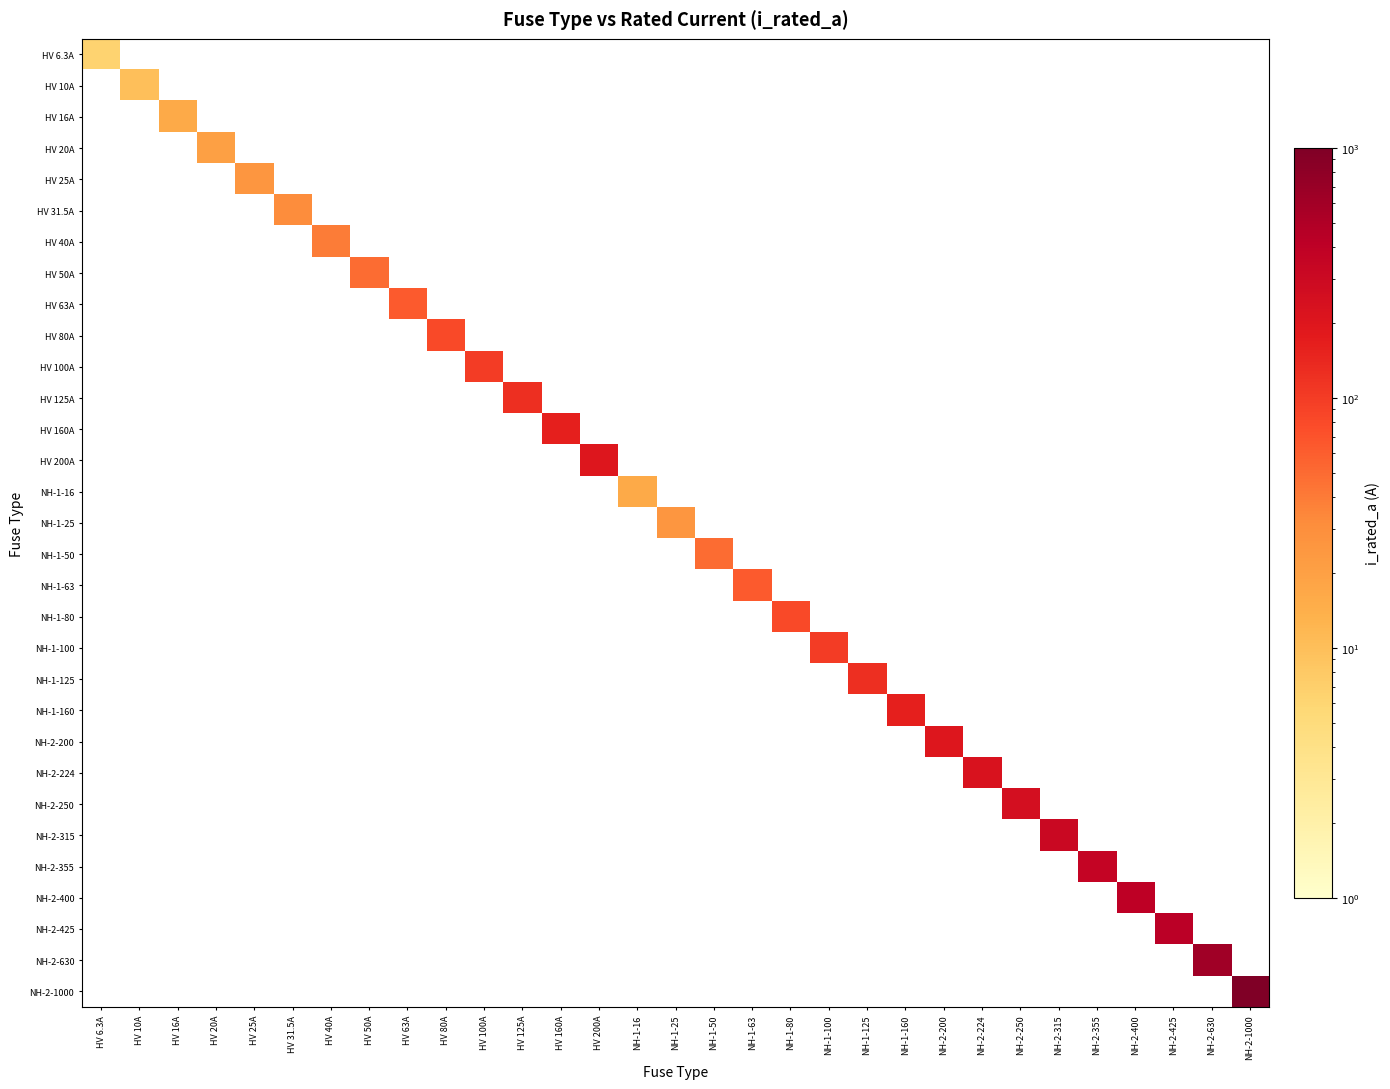

At NH-2-315, list the series in order from largest to smallest.

HV 6.3A, HV 10A, HV 16A, HV 20A, HV 25A, HV 31.5A, HV 40A, HV 50A, HV 63A, HV 80A, HV 100A, HV 125A, HV 160A, HV 200A, NH-1-16, NH-1-25, NH-1-50, NH-1-63, NH-1-80, NH-1-100, NH-1-125, NH-1-160, NH-2-200, NH-2-224, NH-2-250, NH-2-315, NH-2-355, NH-2-400, NH-2-425, NH-2-630, NH-2-1000